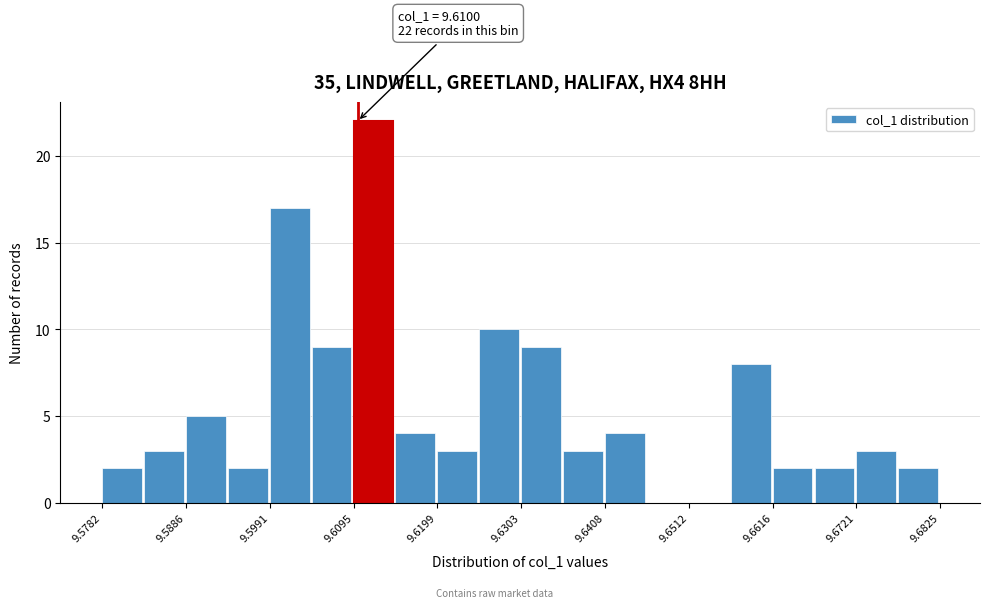

Around what value on the x-axis is the tallest bar? Give the approximate position of its centre, as read against the axis.

9.612